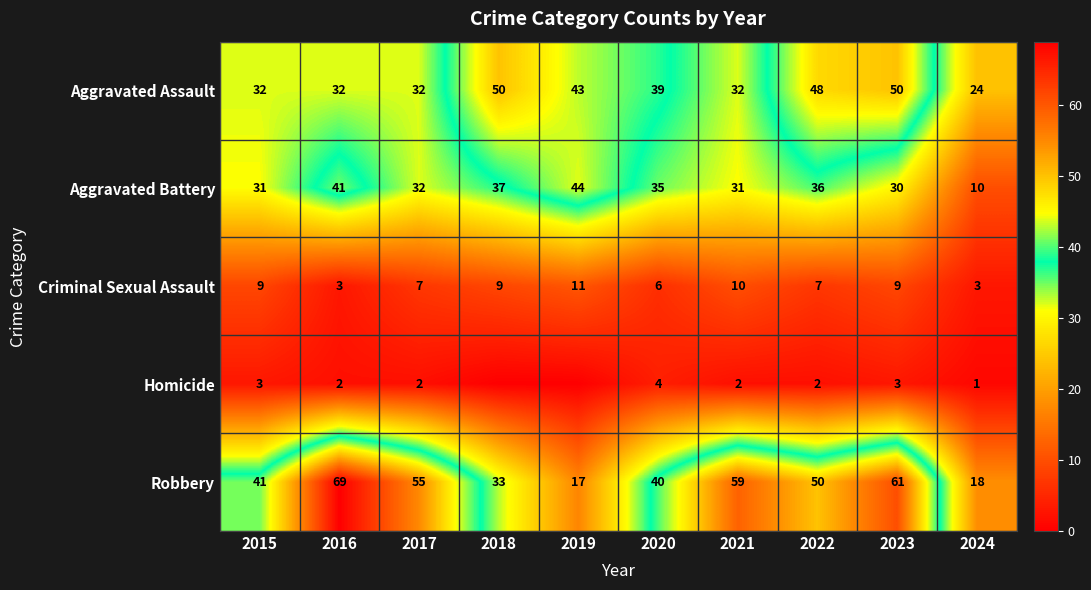

Count the number of categories in the chart.

10